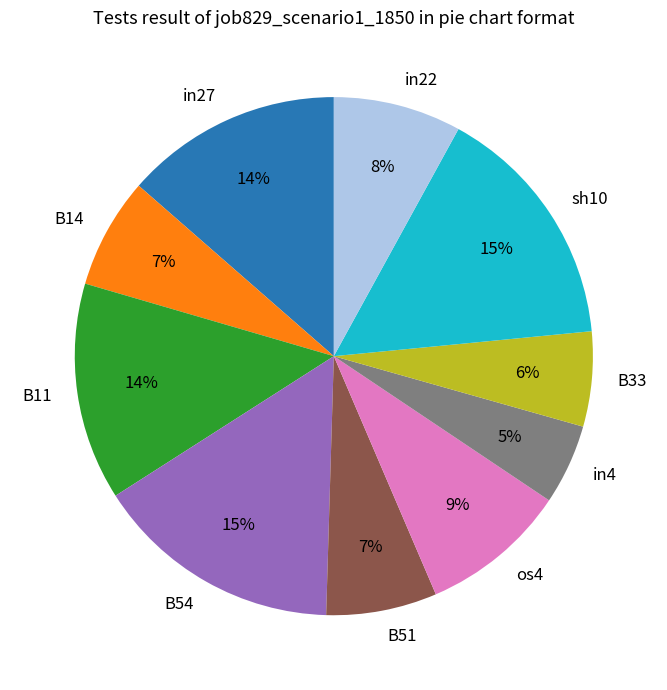

To the nearest percent, what is the combined percentage of os4 and in27?

23%